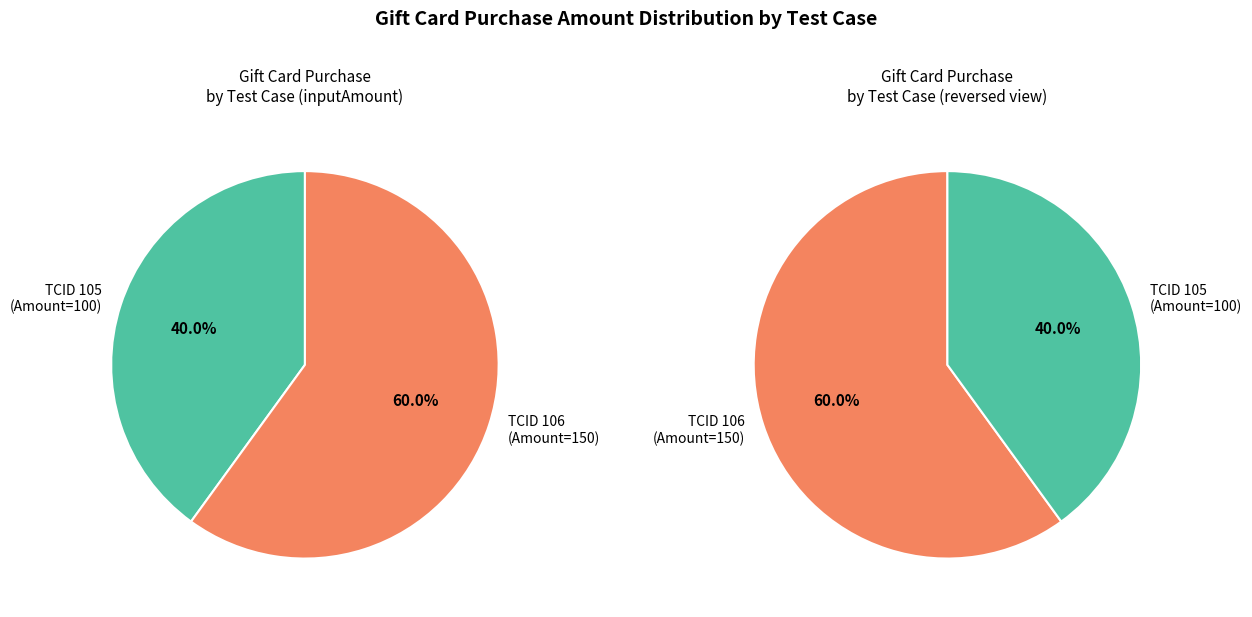

What is the ratio of the value at 106 to the value at 105?

1.5